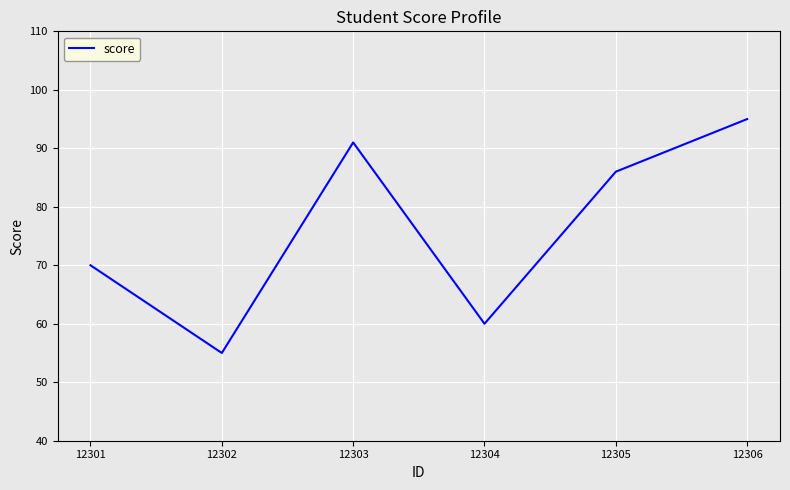

Reading left to right, transcribe all the data shown in this chart.

70	55	91	60	86	95